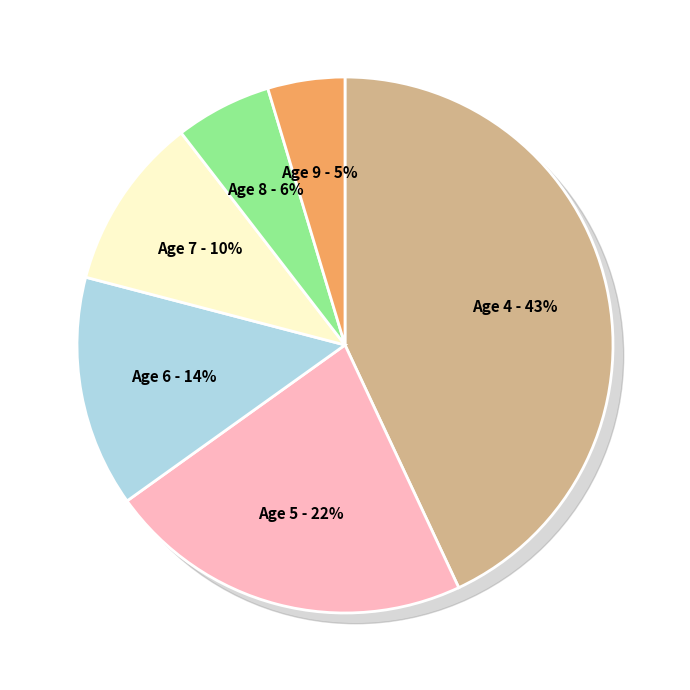

Is Age 4 the majority of the pie?

No